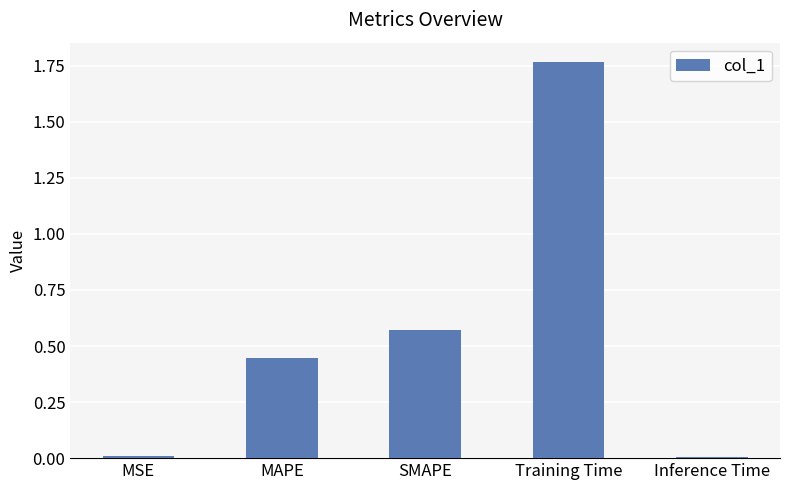

True or false: the data shows 0.3 at MAPE.

False